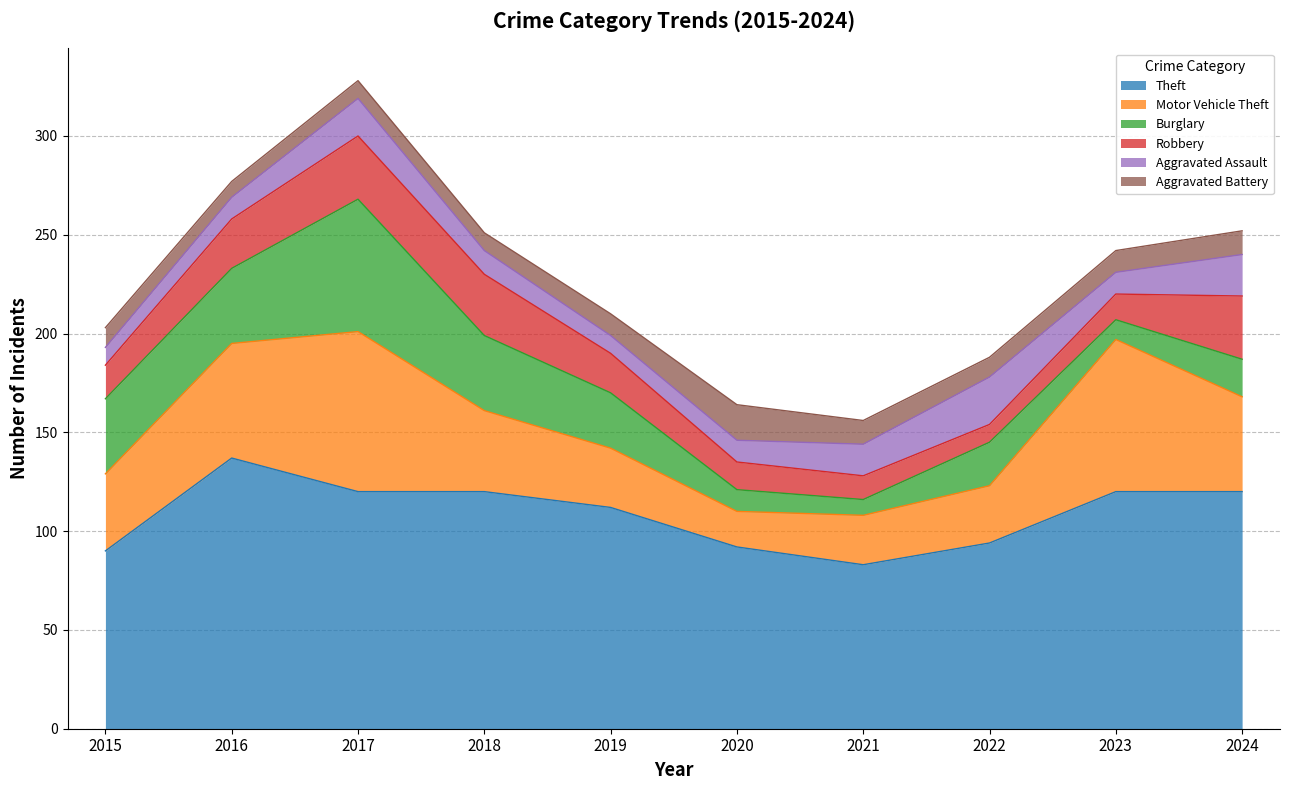

True or false: Aggravated Battery has a value of 9 at 2018.

True